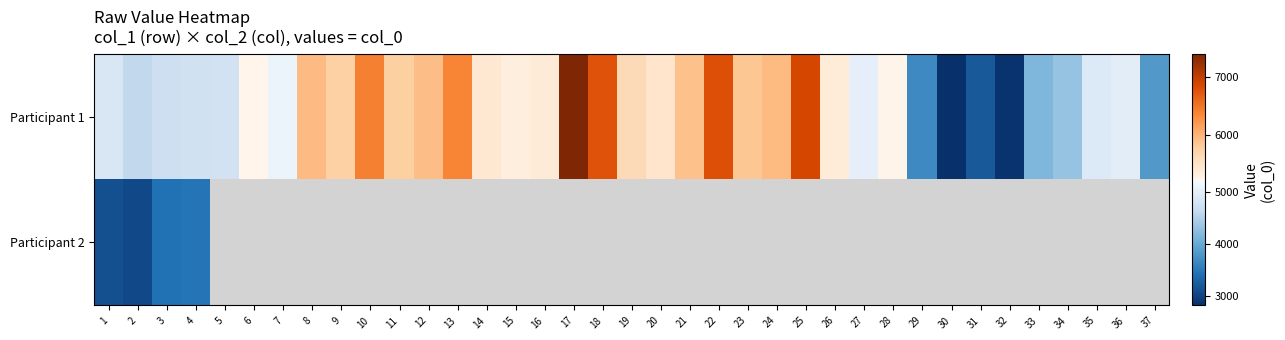

Which series changed the most between 24 and 27?

Participant 1